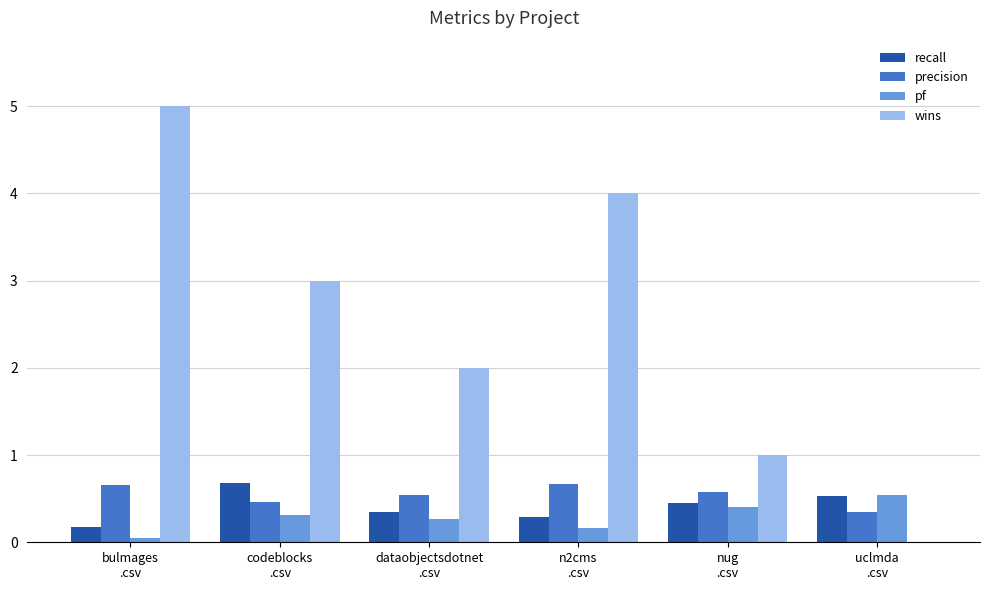

The pf series shows 0.5 at uclmda
.csv. True or false?

True